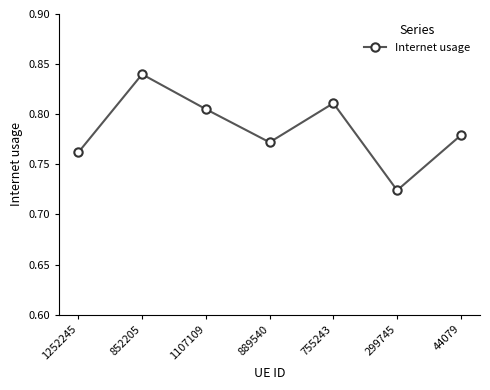

What is the label of the 3rd point from the right?

755243